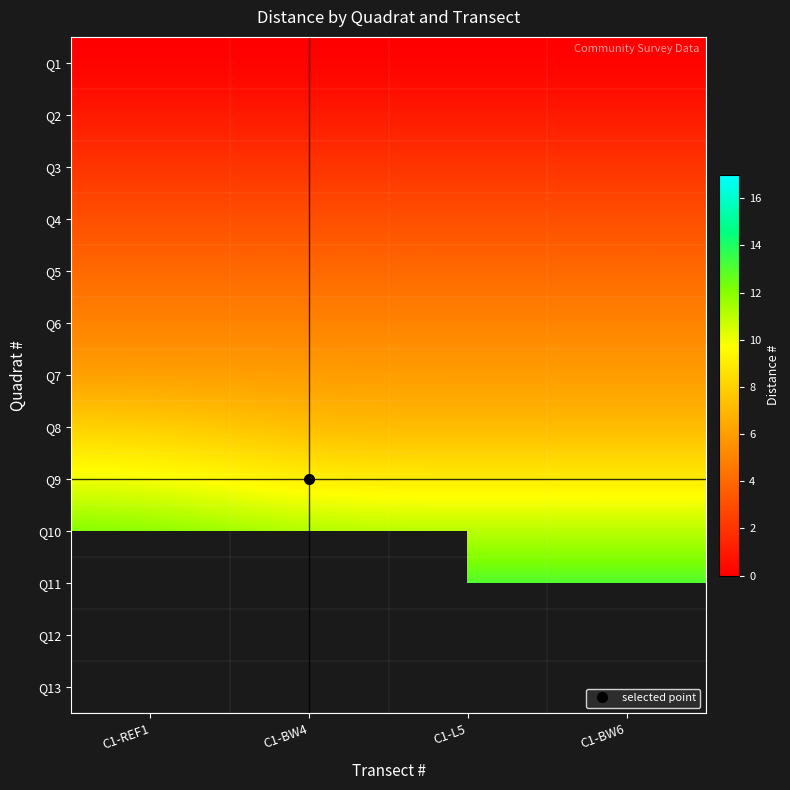

At which category is the sum across all series the highest?

C1-L5